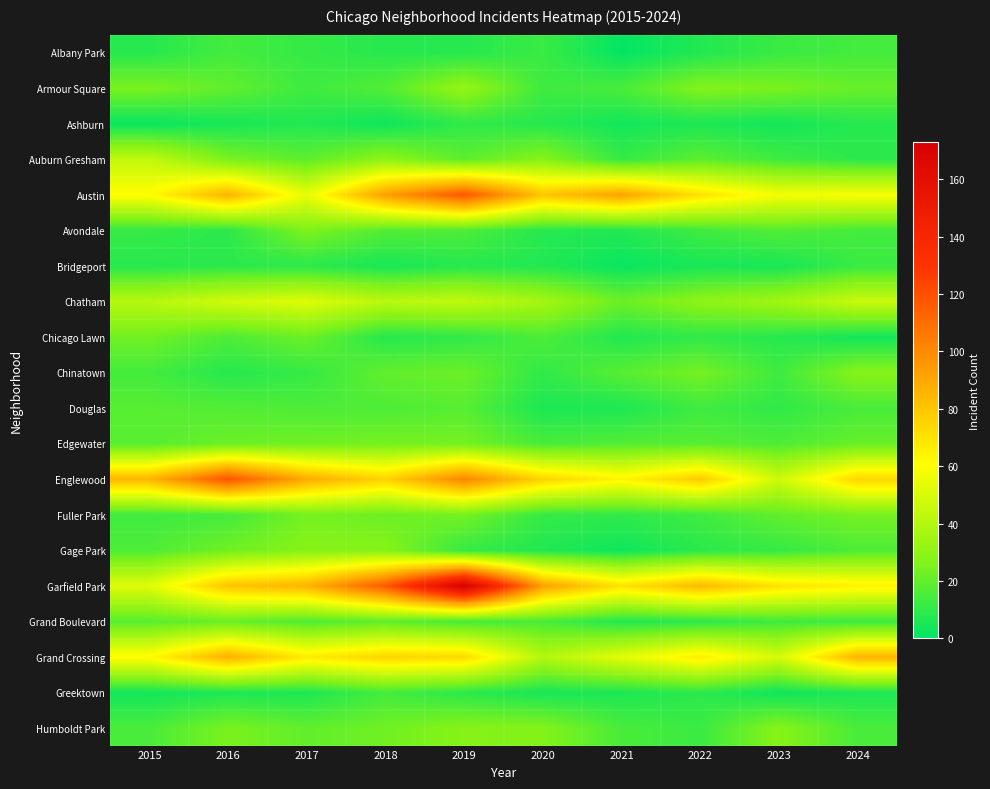

What is the minimum value shown in the chart?

1